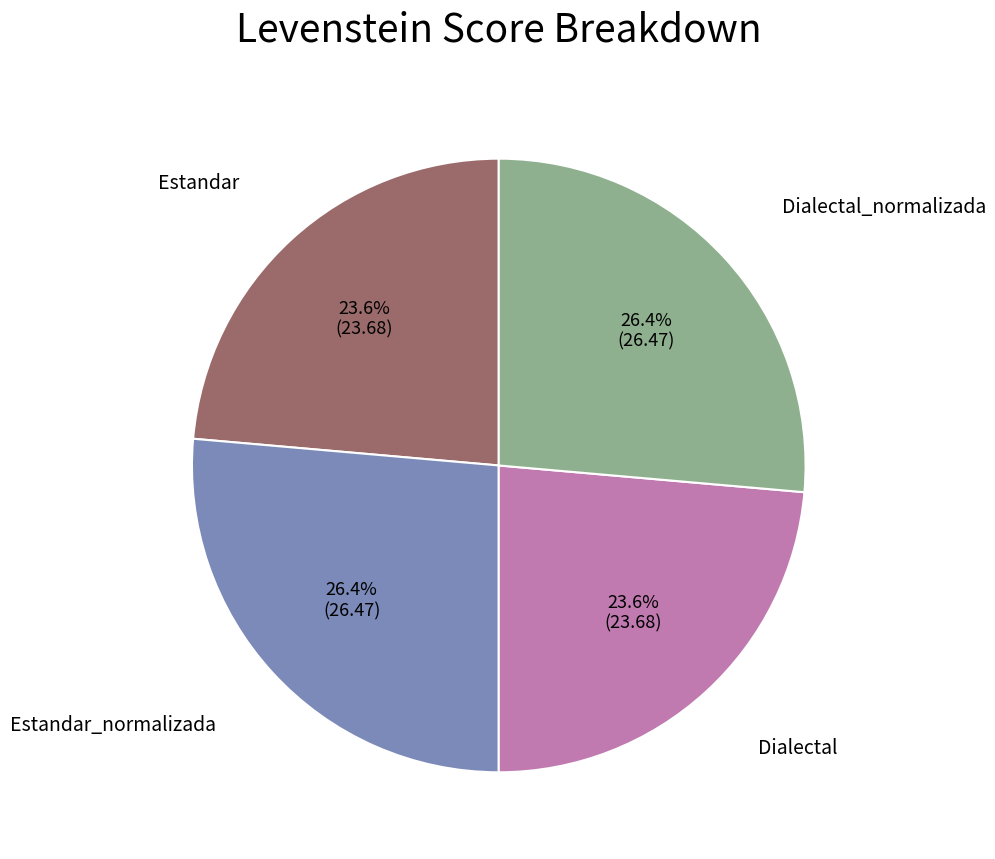

How many slices are in this pie chart?

4